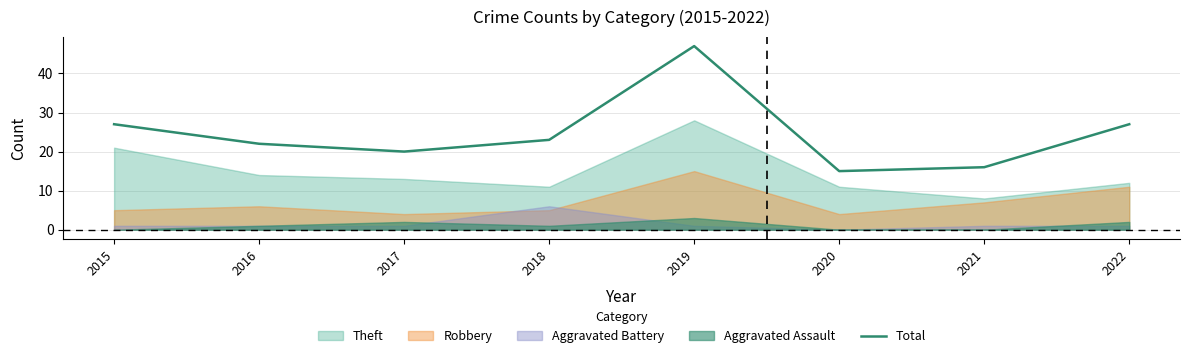

Where is the first local maximum?

2019